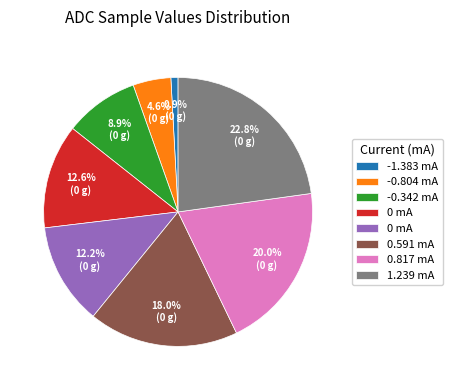

Is there any slice that represents more than half of the pie?

No